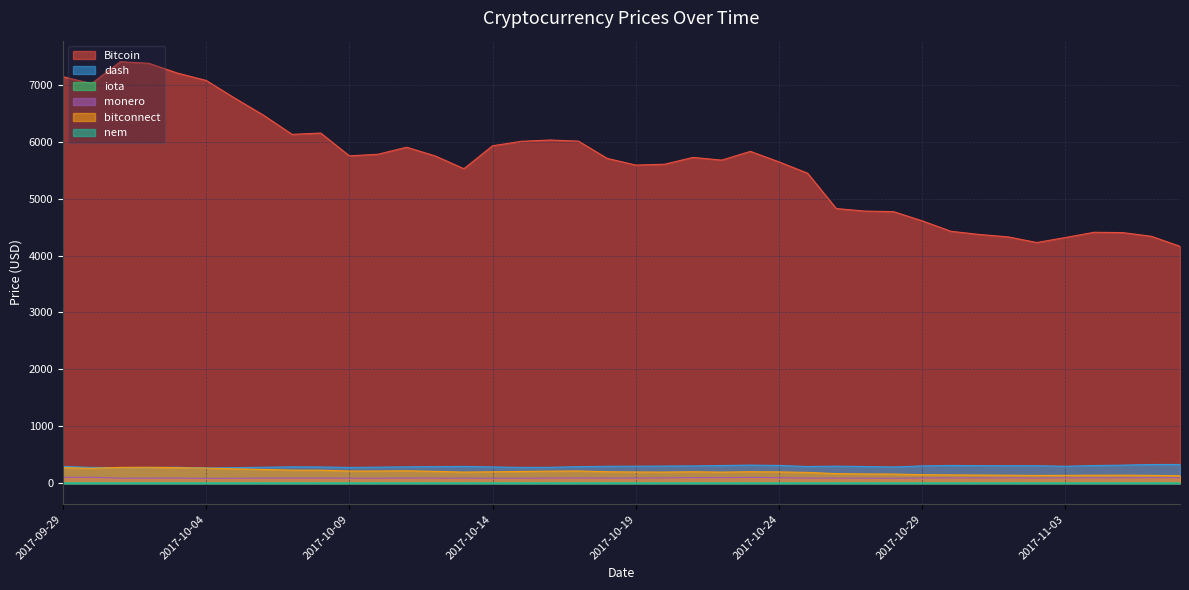

True or false: dash and monero cross at least once.

False